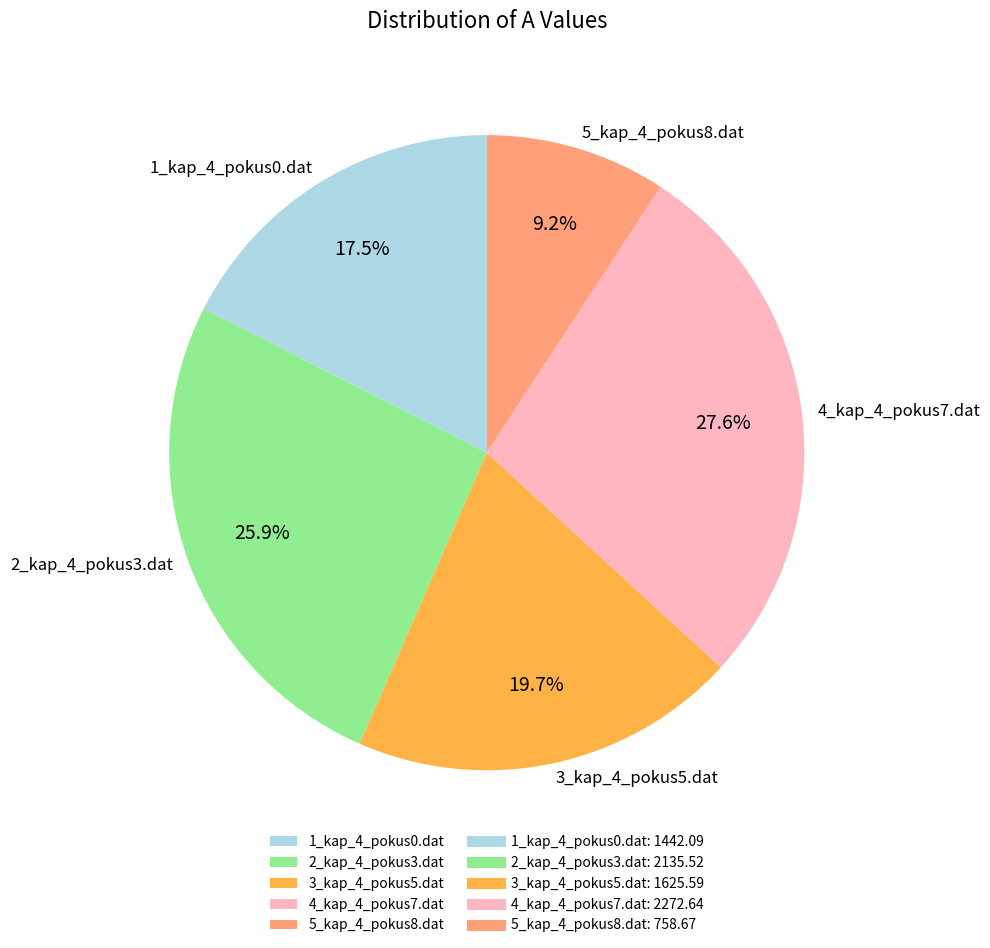

Combined, what portion of the pie is 4_kap_4_pokus7.dat and 5_kap_4_pokus8.dat?

36.8%